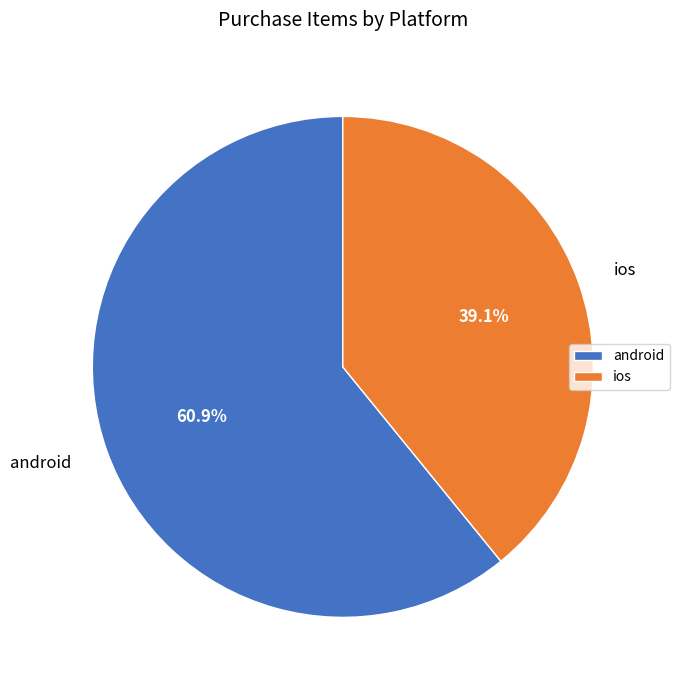

The android slice represents 49% of the pie. True or false?

False